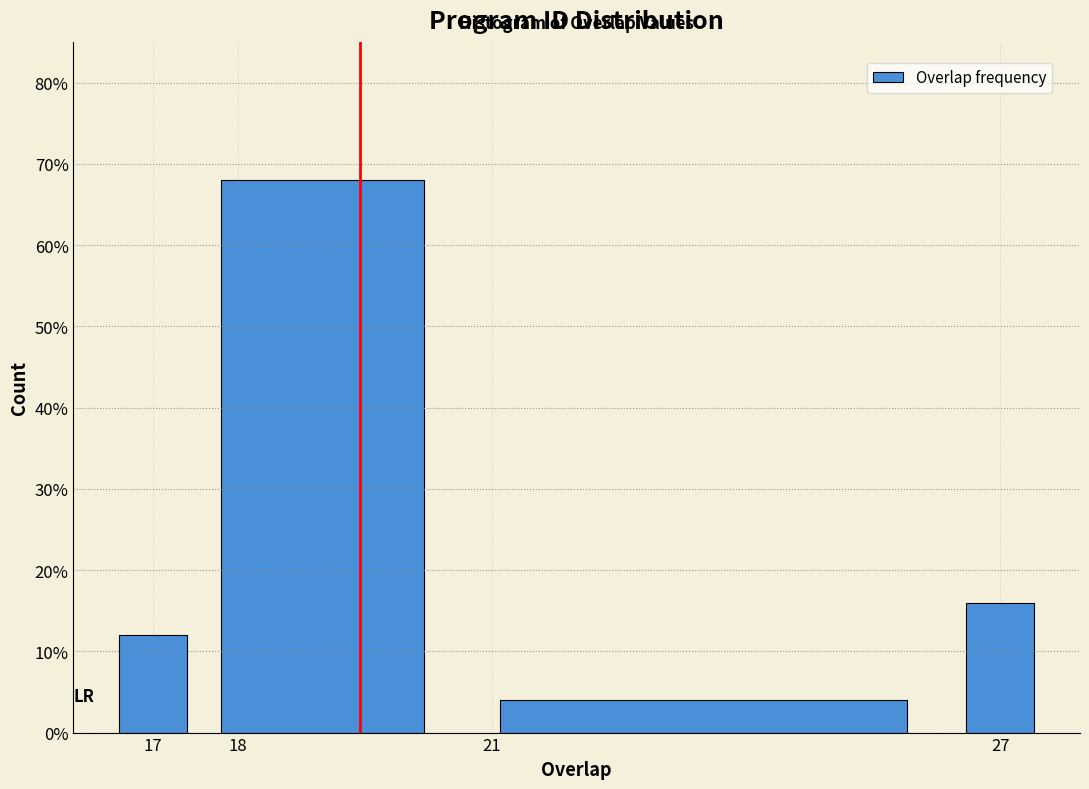

How tall is the bar that spans 16.5 to 17.5 on the x-axis? The values are not printed on the chart, so give them approximately, as read against the axis.

12